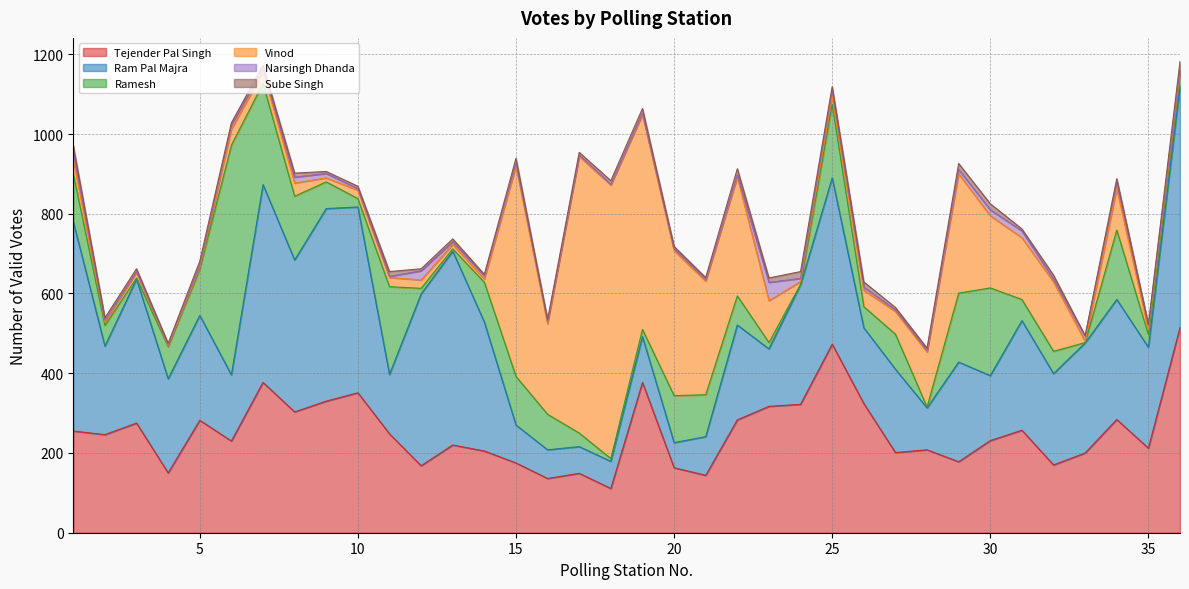

True or false: Ramesh has a value of 82 at 32.

False